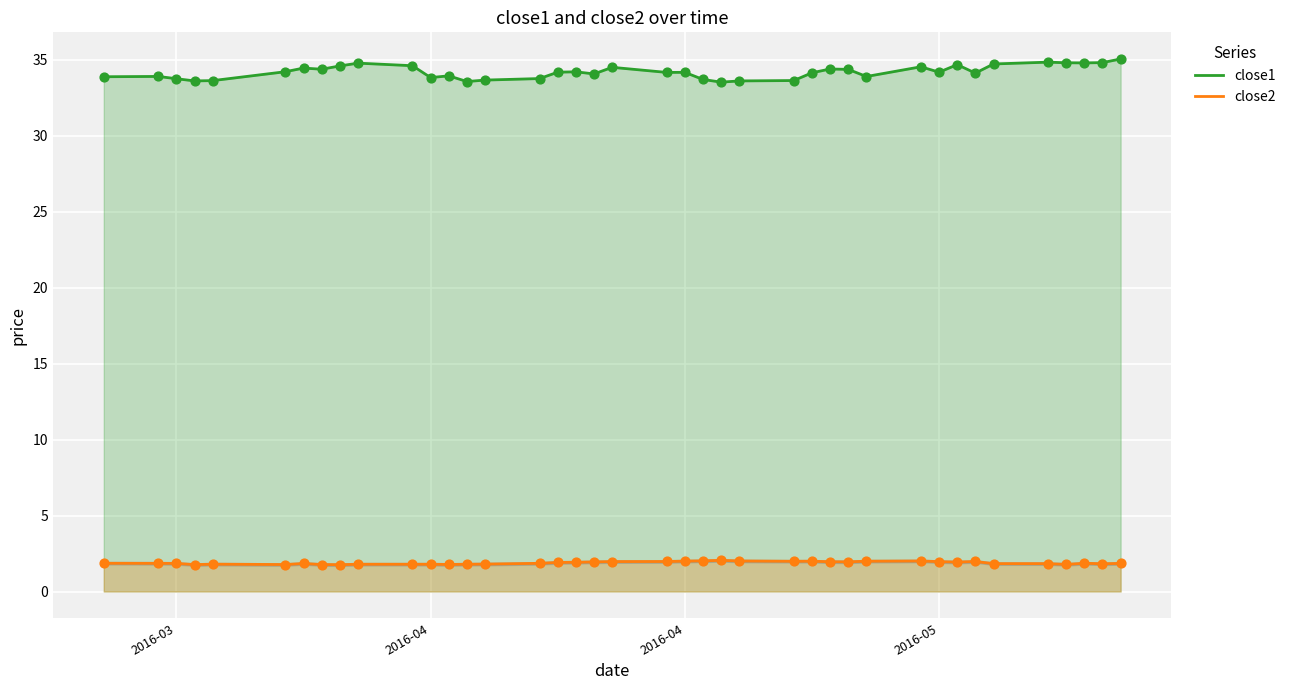

Is the value of close1 at 25 greater than the value of close2 at 16?

Yes